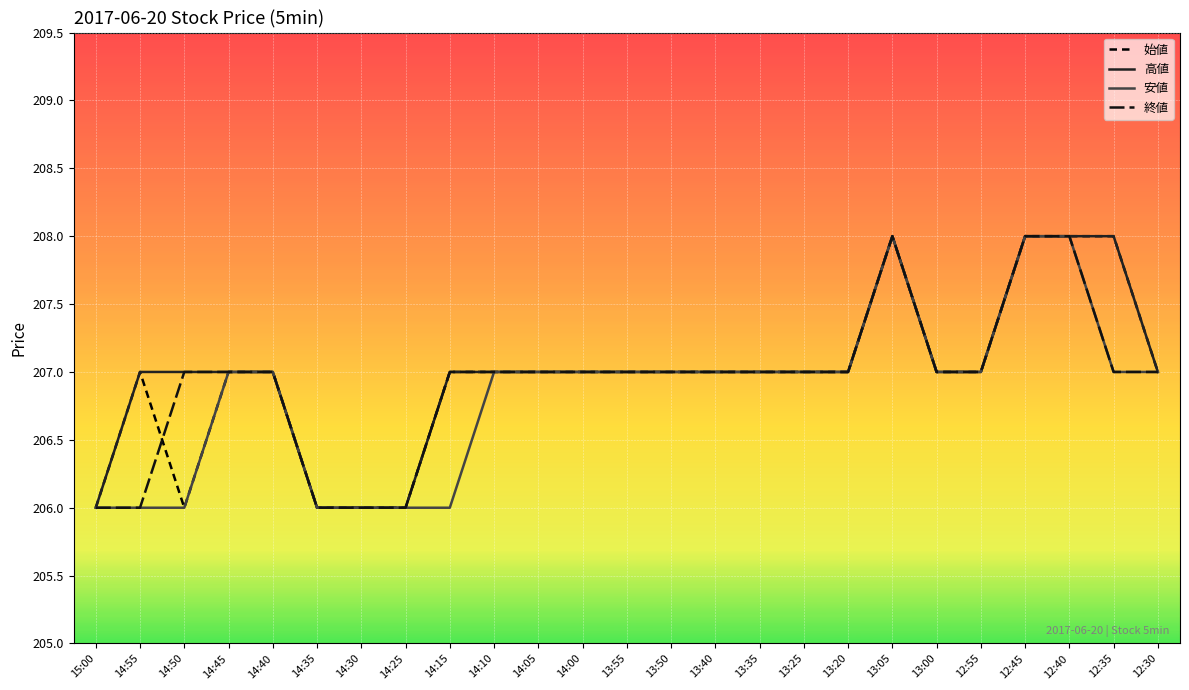

True or false: 高値 and 安値 intersect in this chart.

False